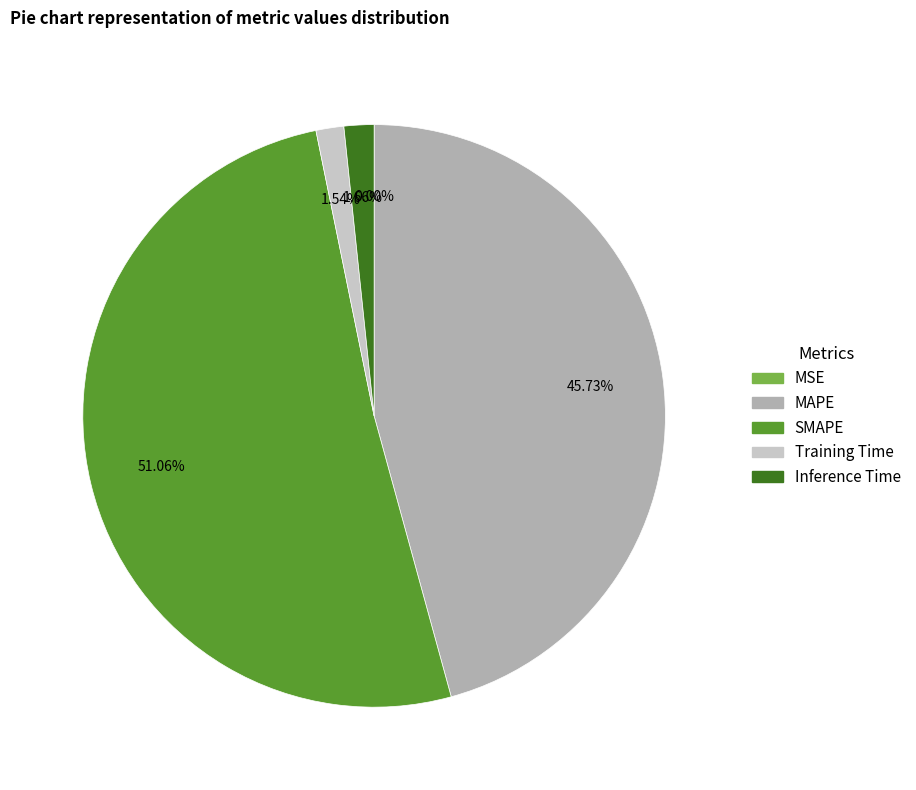

Which slice is the largest?

SMAPE